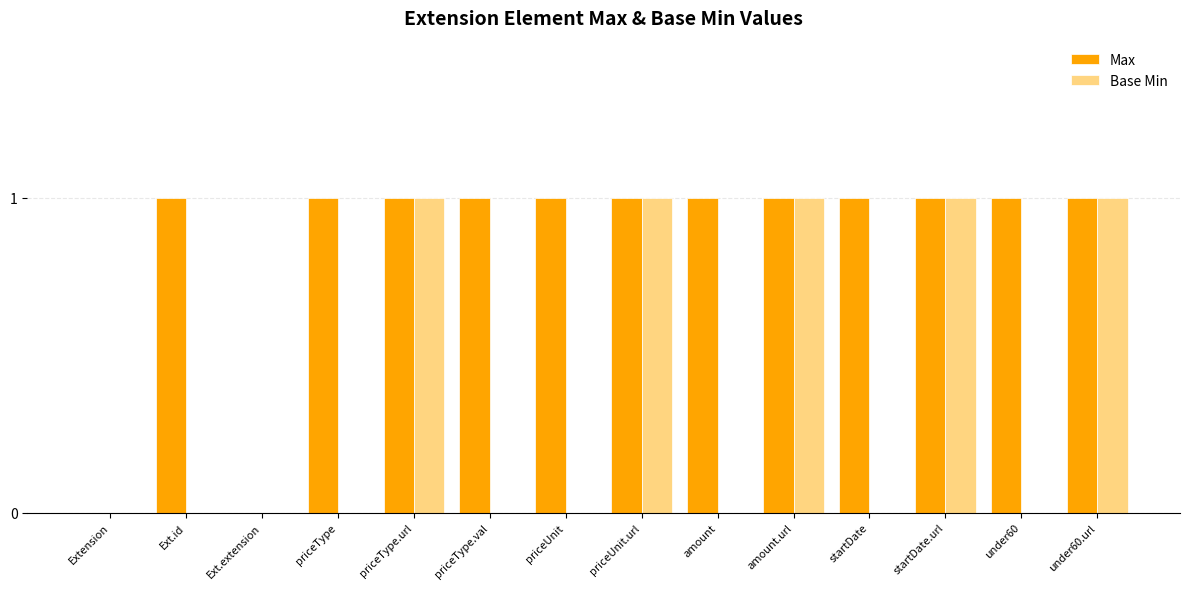

Reading right to left, list all the values displayed in this chart.

Max: under60.url=1	under60=1	startDate.url=1	startDate=1	amount.url=1	amount=1	priceUnit.url=1	priceUnit=1	priceType.val=1	priceType.url=1	priceType=1	Ext.extension=0	Ext.id=1	Extension=0
Base Min: under60.url=1	under60=0	startDate.url=1	startDate=0	amount.url=1	amount=0	priceUnit.url=1	priceUnit=0	priceType.val=0	priceType.url=1	priceType=0	Ext.extension=0	Ext.id=0	Extension=0